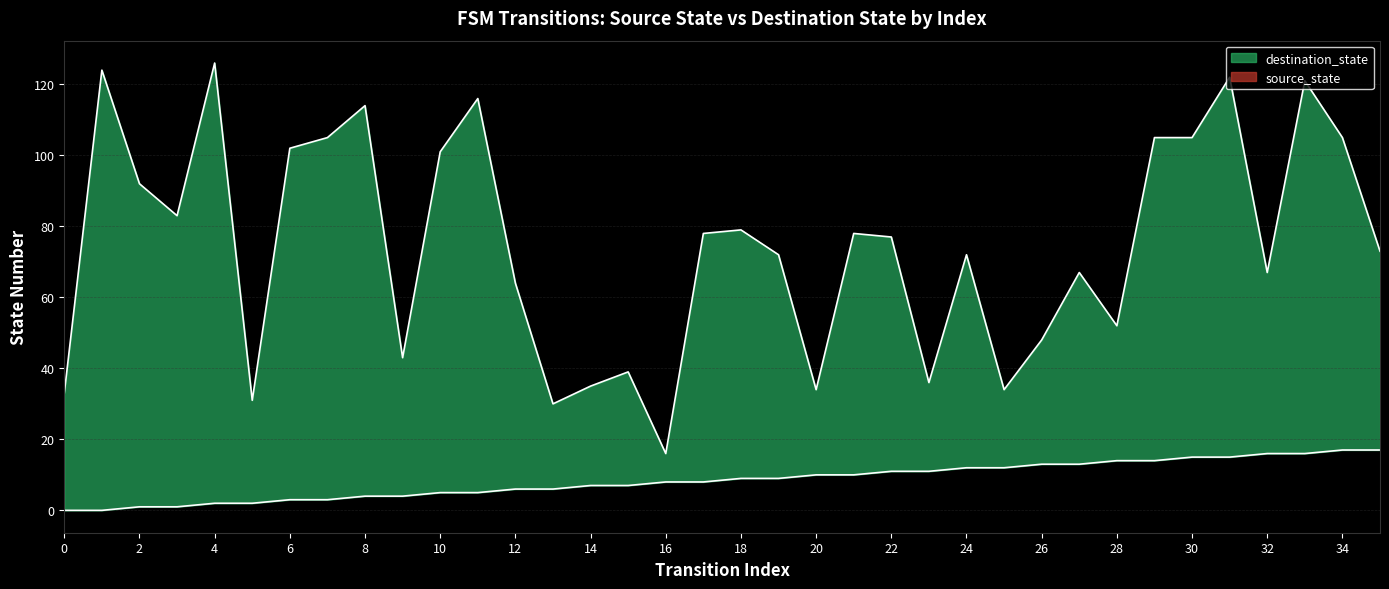

What is the difference between the second highest and second lowest values in the destination_state series?

94